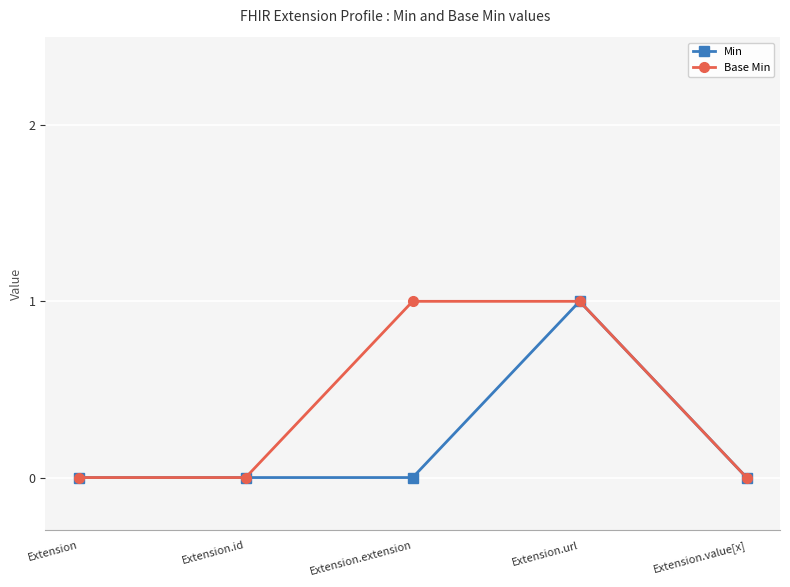

Is it true that Min equals 0 at Extension?

True